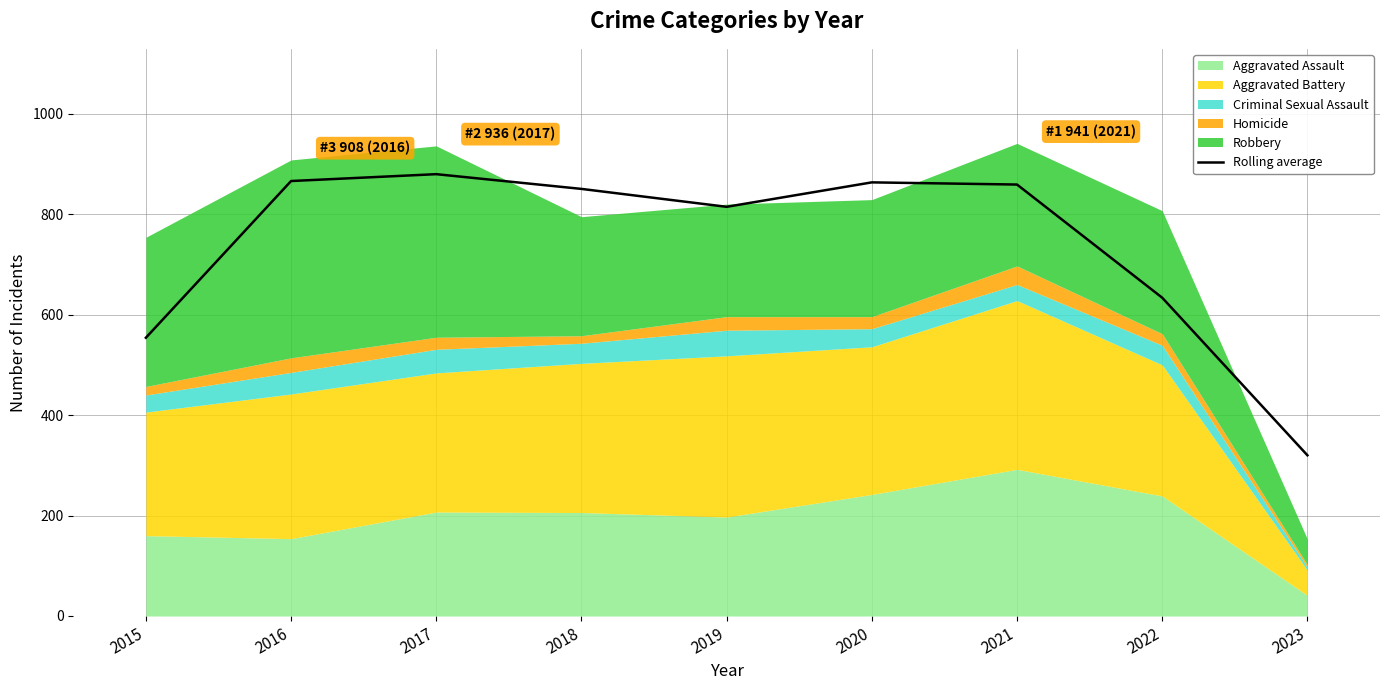

Reading right to left, list all the values displayed in this chart.

2023=320.0	2022=633.7	2021=859.0	2020=863.3	2019=814.7	2018=850.3	2017=879.7	2016=866.0	2015=554.0